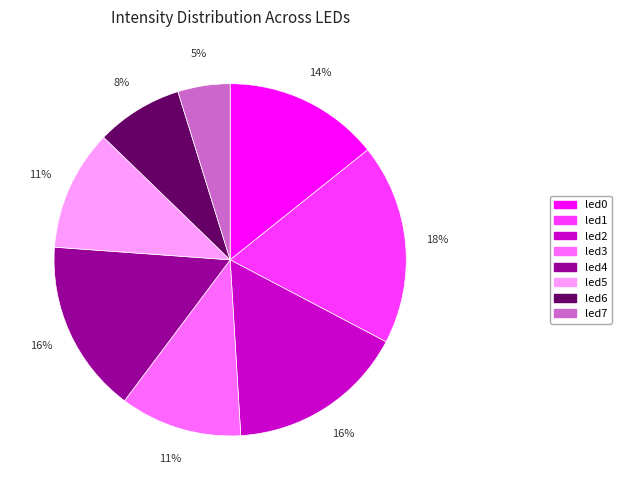

How many slices are in this pie chart?

8